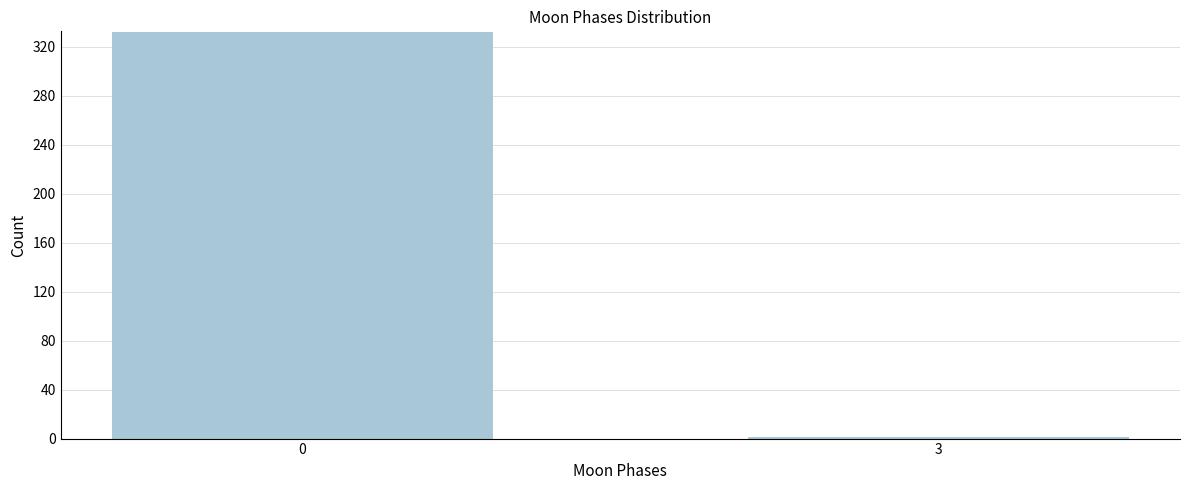

Reading right to left, transcribe all the data shown in this chart.

1	332